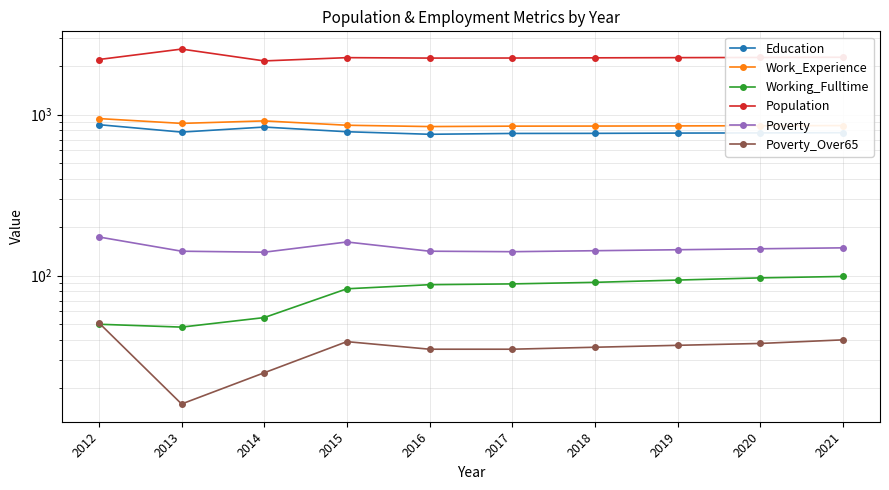

At which label is Population closest to 2352?

2021